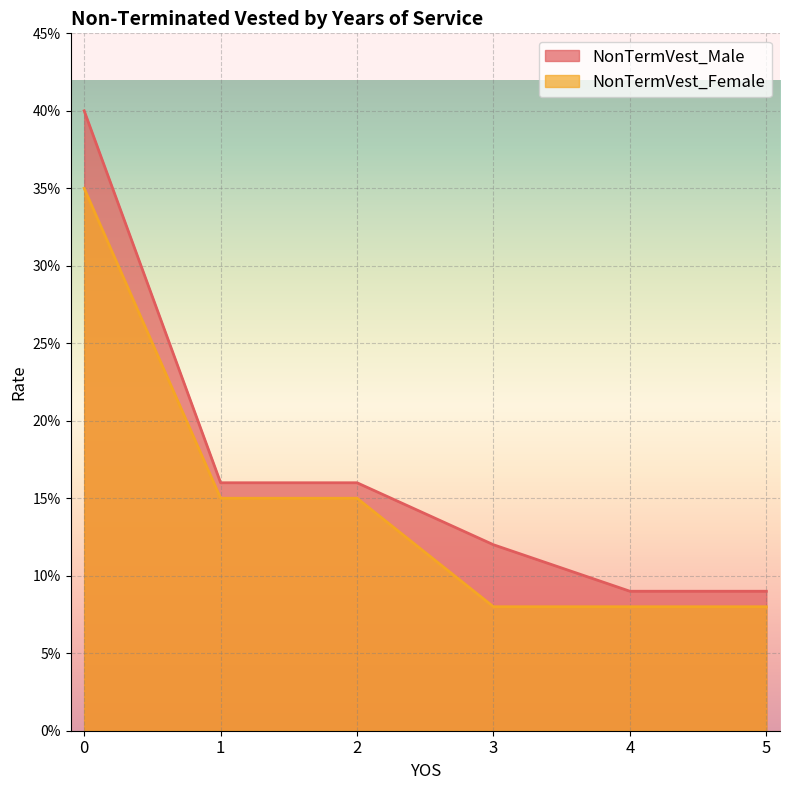

What is the value of the NonTermVest_Male point at the 6th from the left?

0.1